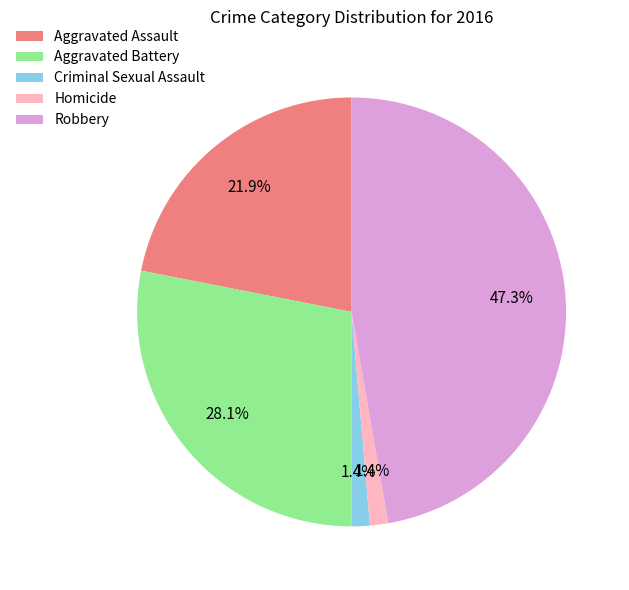

To the nearest percent, what is the difference between the Robbery and Aggravated Assault slice percentages?

25%